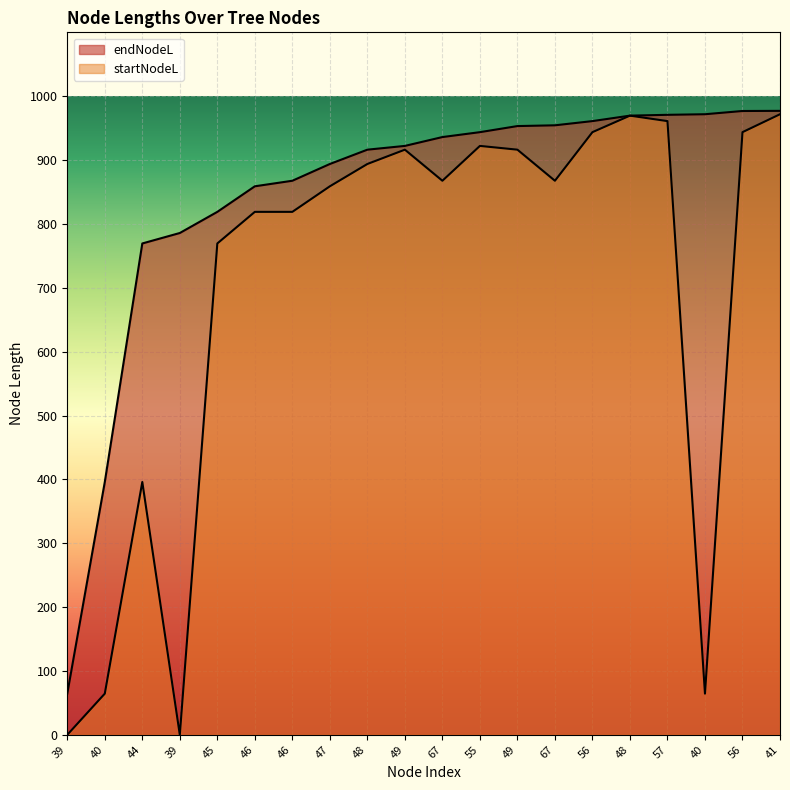

True or false: endNodeL and startNodeL intersect in this chart.

False